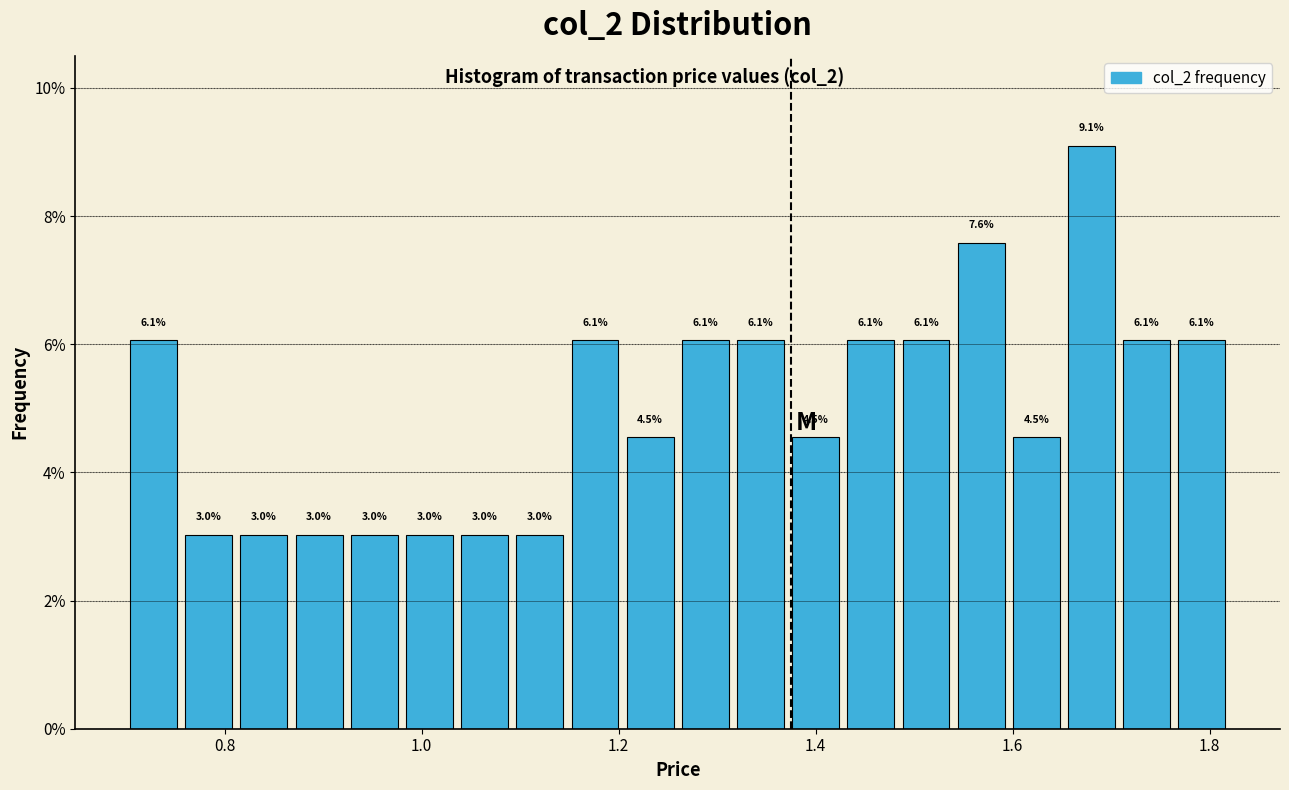

Read against the x-axis, roughly where is the centre of the tallest bar?

1.68